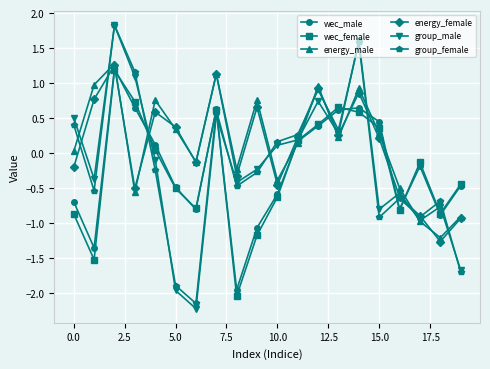

True or false: group_female has more than 0 interior local peaks.

True